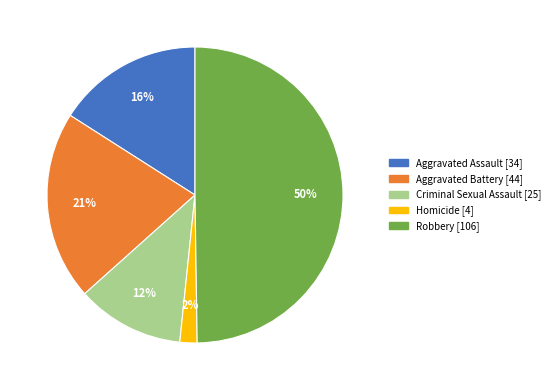

How many segments does this pie chart have?

5